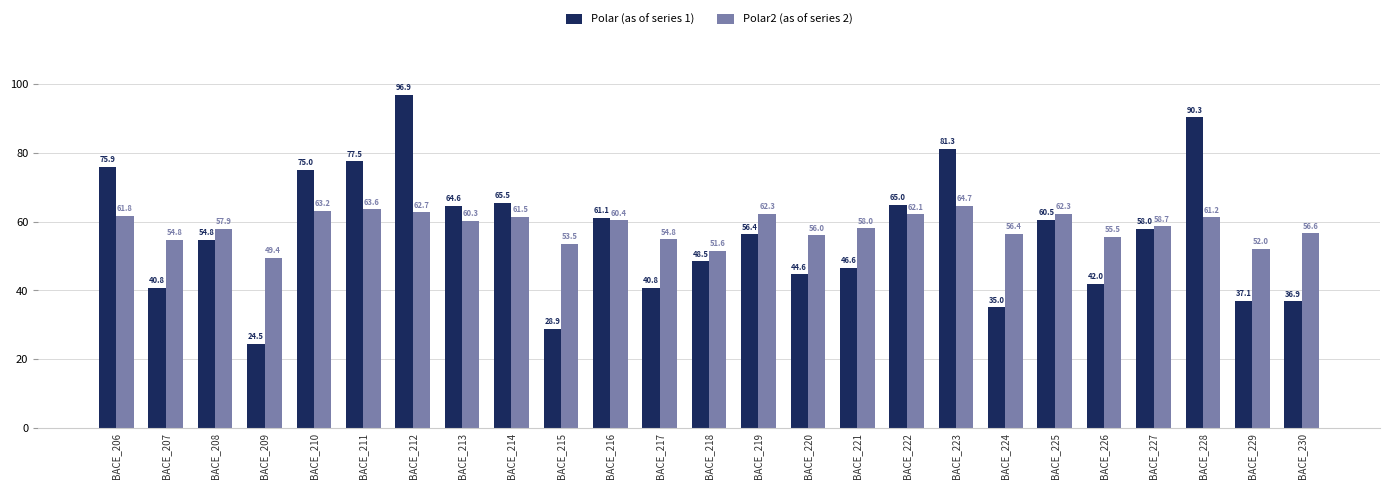

At which category is the sum across all series the highest?

BACE_212